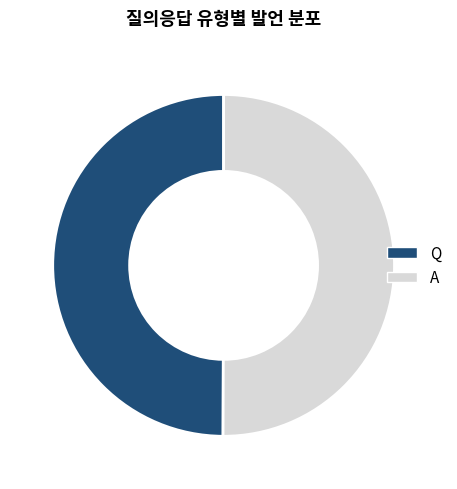

Combined, do Q and A account for over 50%?

Yes